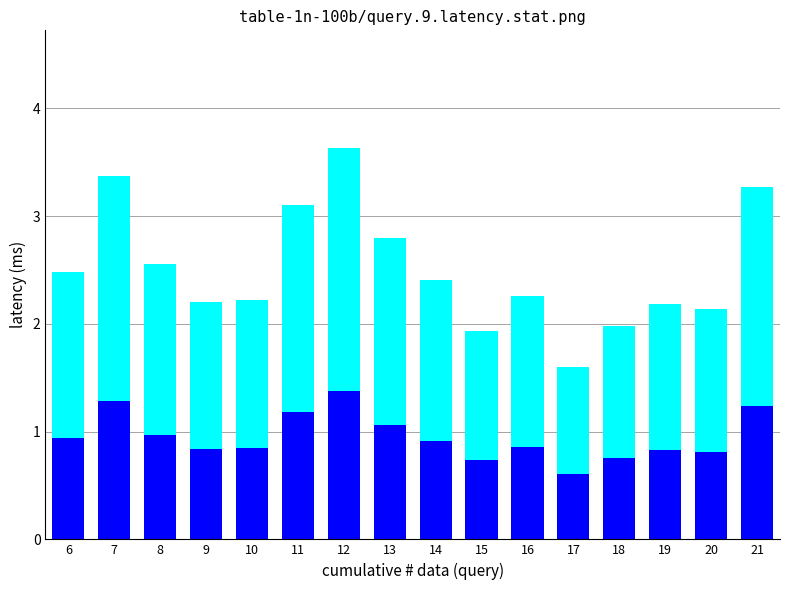

What is the total value across all series at 6?

2.5